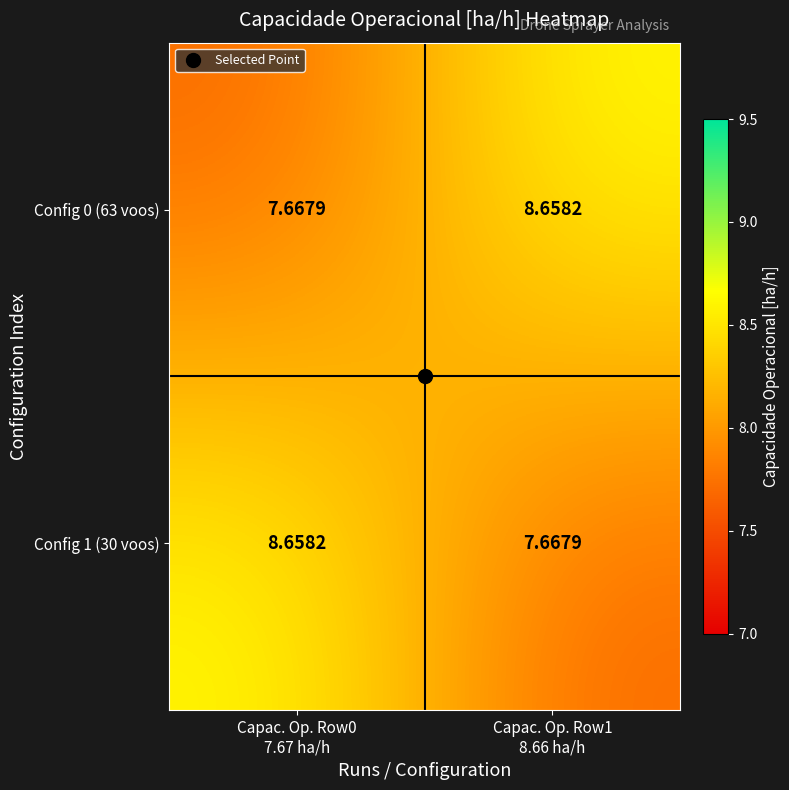

Reading right to left, list all the values displayed in this chart.

Config 0 (63 voos): Capac. Op. Row1
8.66 ha/h=8.7	Capac. Op. Row0
7.67 ha/h=7.7
Config 1 (30 voos): Capac. Op. Row1
8.66 ha/h=7.7	Capac. Op. Row0
7.67 ha/h=8.7